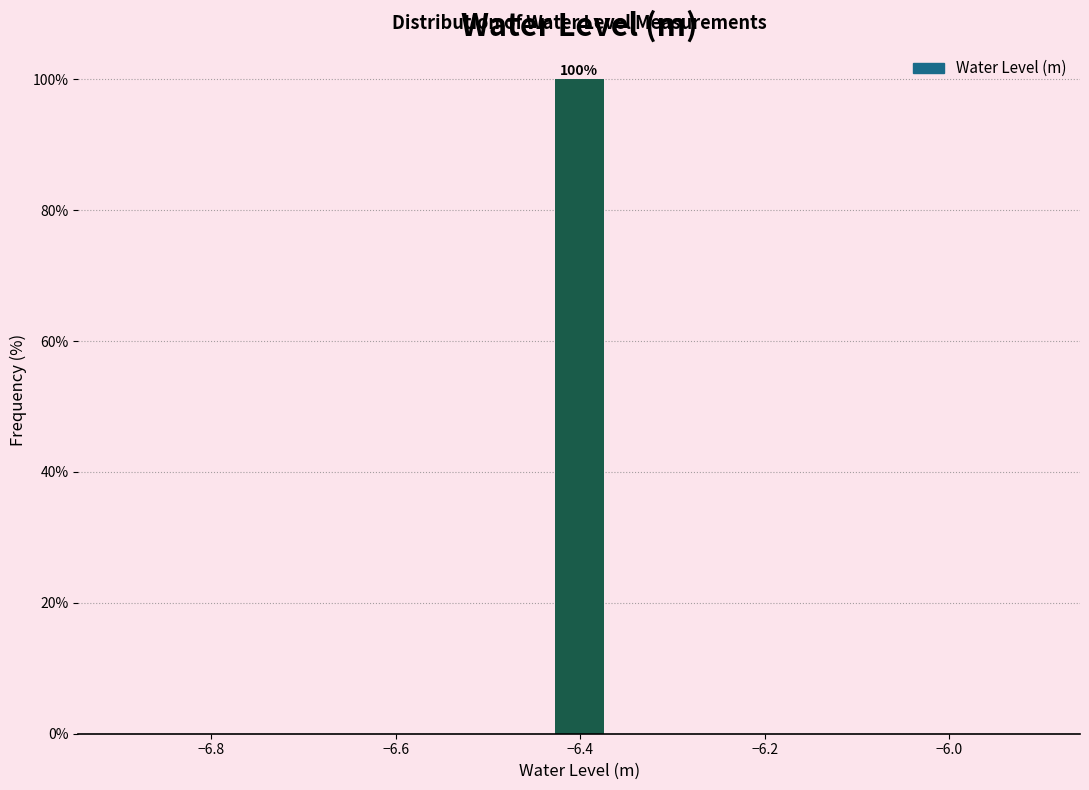

Around what value on the x-axis is the tallest bar? Give the approximate position of its centre, as read against the axis.

-6.40